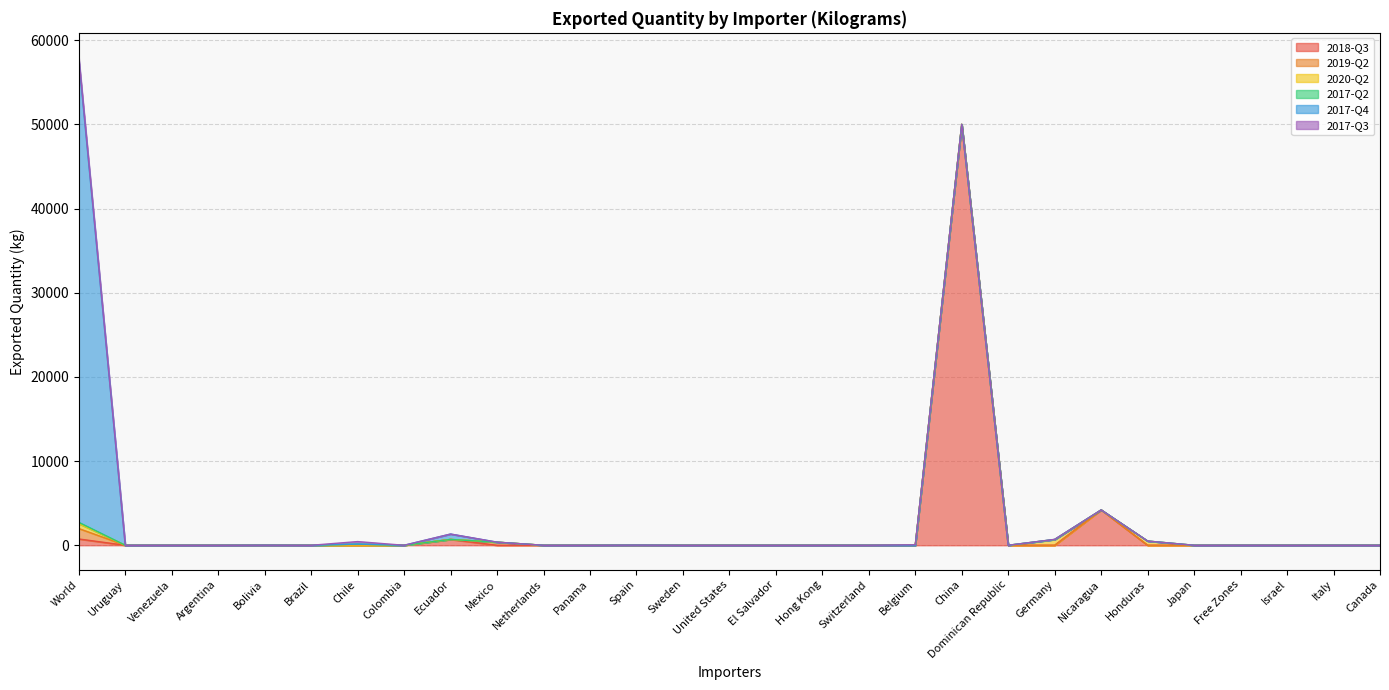

At which category does 2020-Q2 reach its first local peak?

Chile